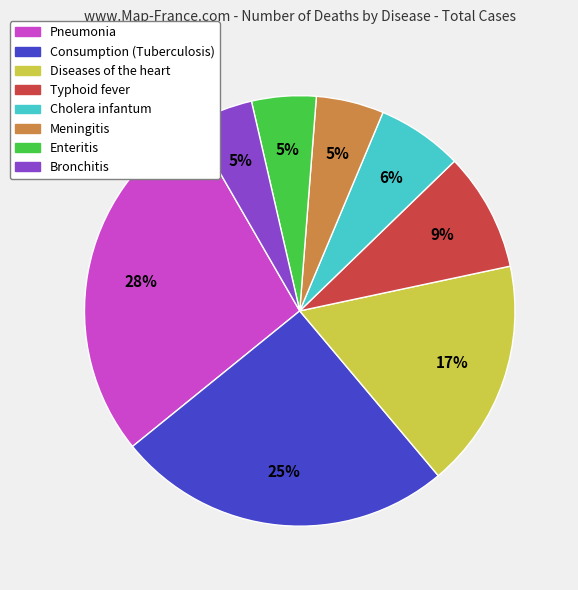

Is there a majority slice in this chart?

No